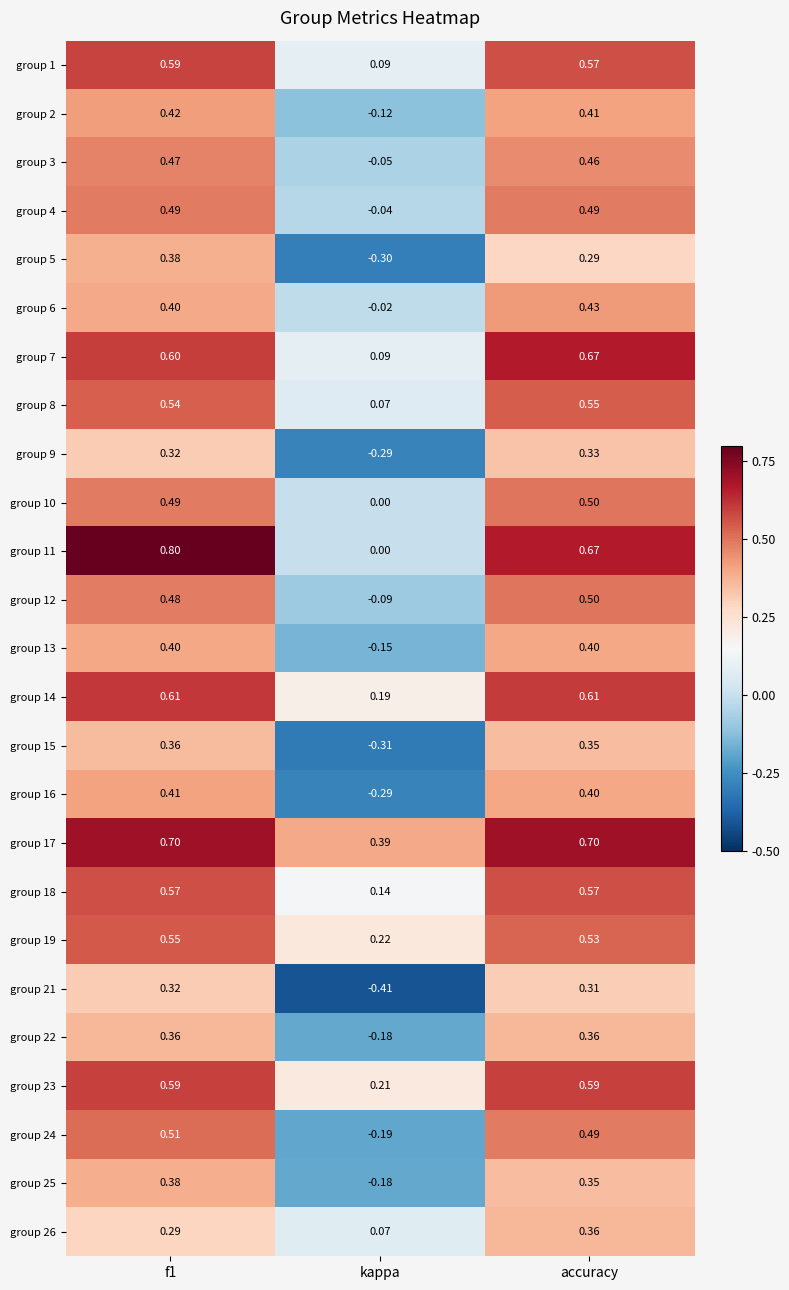

Where is group 13 nearest to the value 0?

kappa